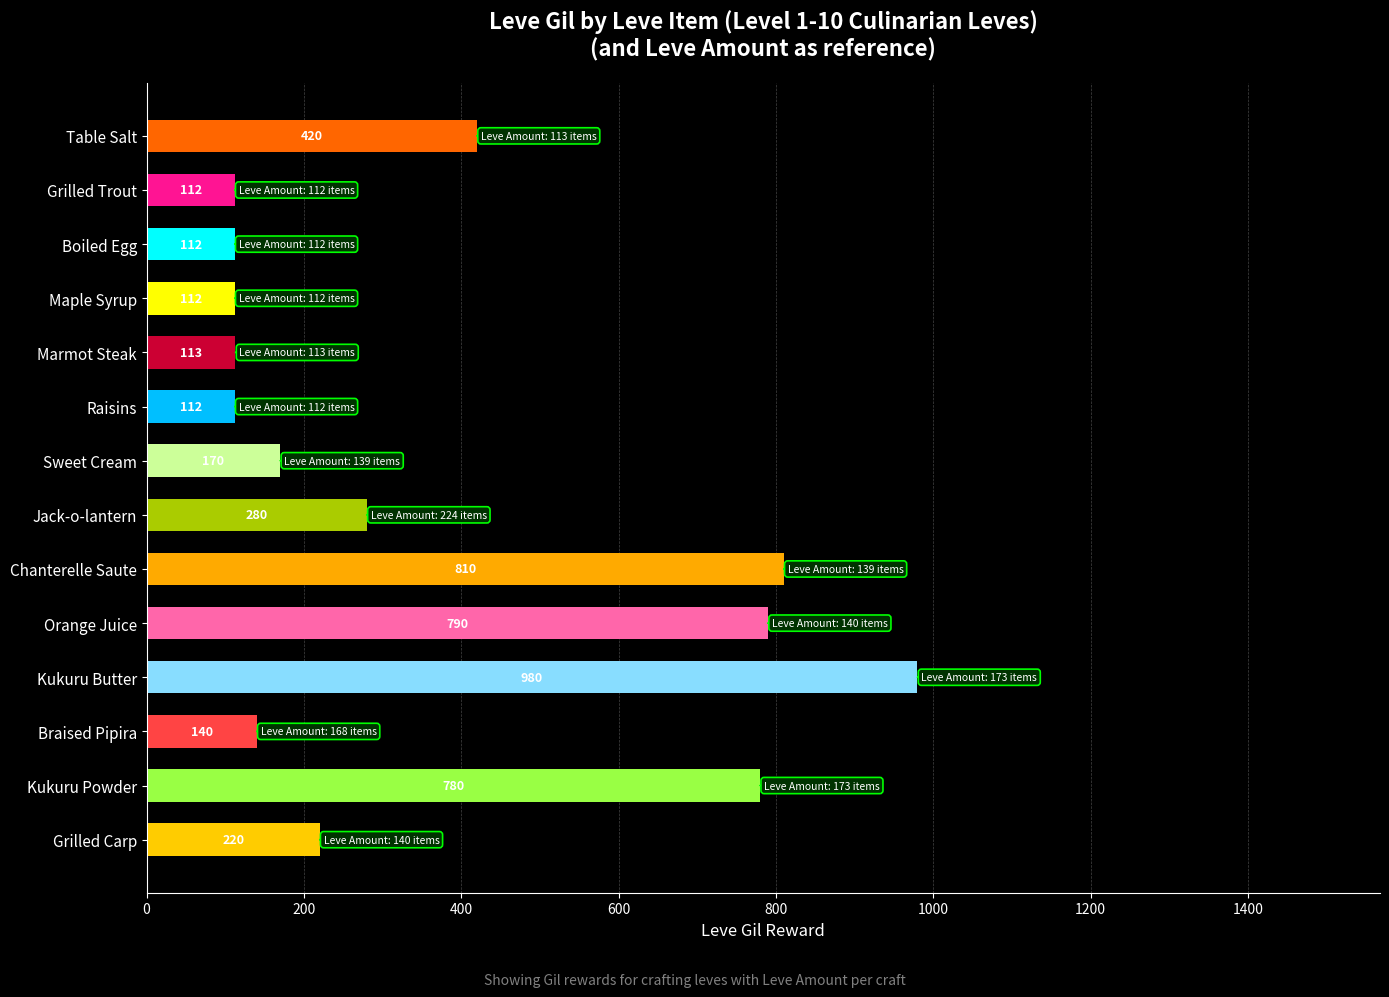

Reading top to bottom, list all the values displayed in this chart.

420	112	112	112	113	112	170	280	810	790	980	140	780	220